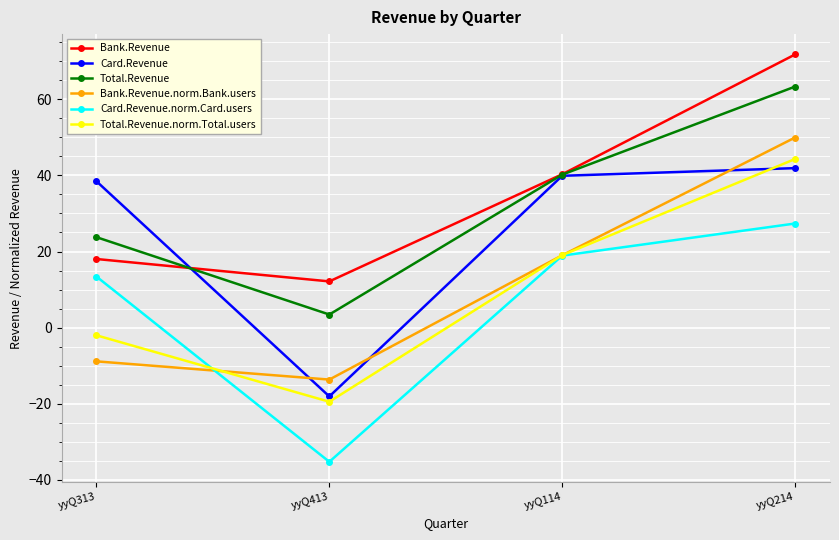

Reading left to right, extract all data points from this chart.

Bank.Revenue: yyQ313=18.0	yyQ413=12.1	yyQ114=40.3	yyQ214=71.8
Card.Revenue: yyQ313=38.5	yyQ413=-18.1	yyQ114=39.9	yyQ214=41.9
Total.Revenue: yyQ313=23.8	yyQ413=3.4	yyQ114=40.2	yyQ214=63.3
Bank.Revenue.norm.Bank.users: yyQ313=-8.9	yyQ413=-13.7	yyQ114=19.0	yyQ214=50.0
Card.Revenue.norm.Card.users: yyQ313=13.4	yyQ413=-35.3	yyQ114=18.9	yyQ214=27.4
Total.Revenue.norm.Total.users: yyQ313=-2.0	yyQ413=-19.5	yyQ114=19.0	yyQ214=44.3